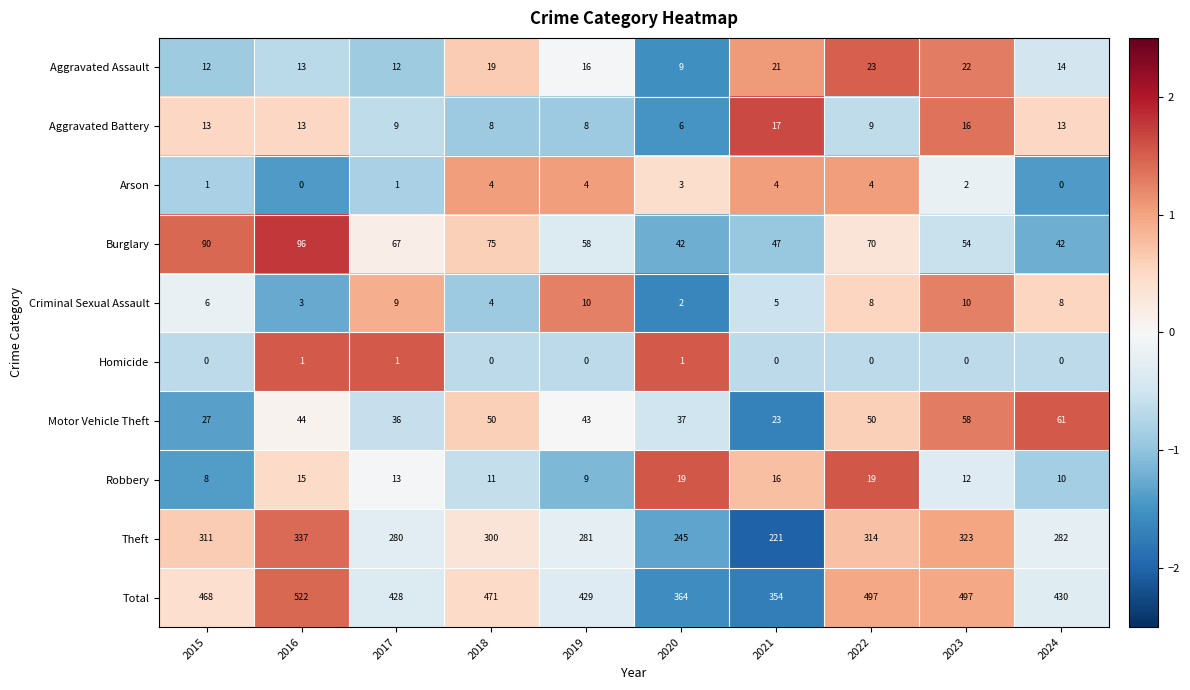

Which series changed the most between 2020 and 2023?

Total